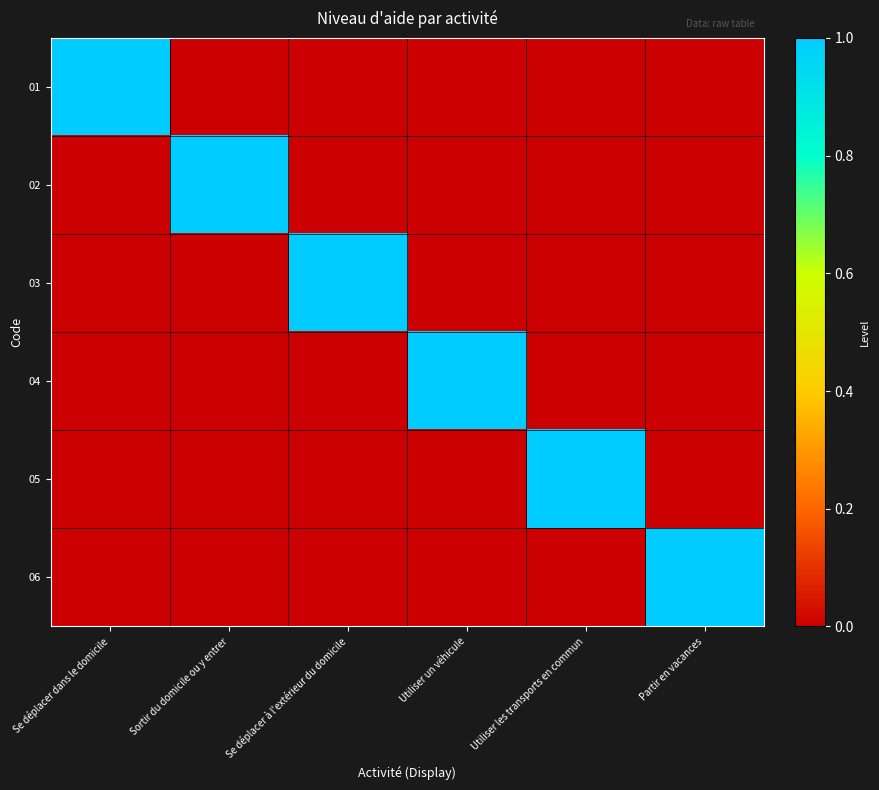

Which series changed the most between Utiliser un véhicule and Partir en vacances?

04